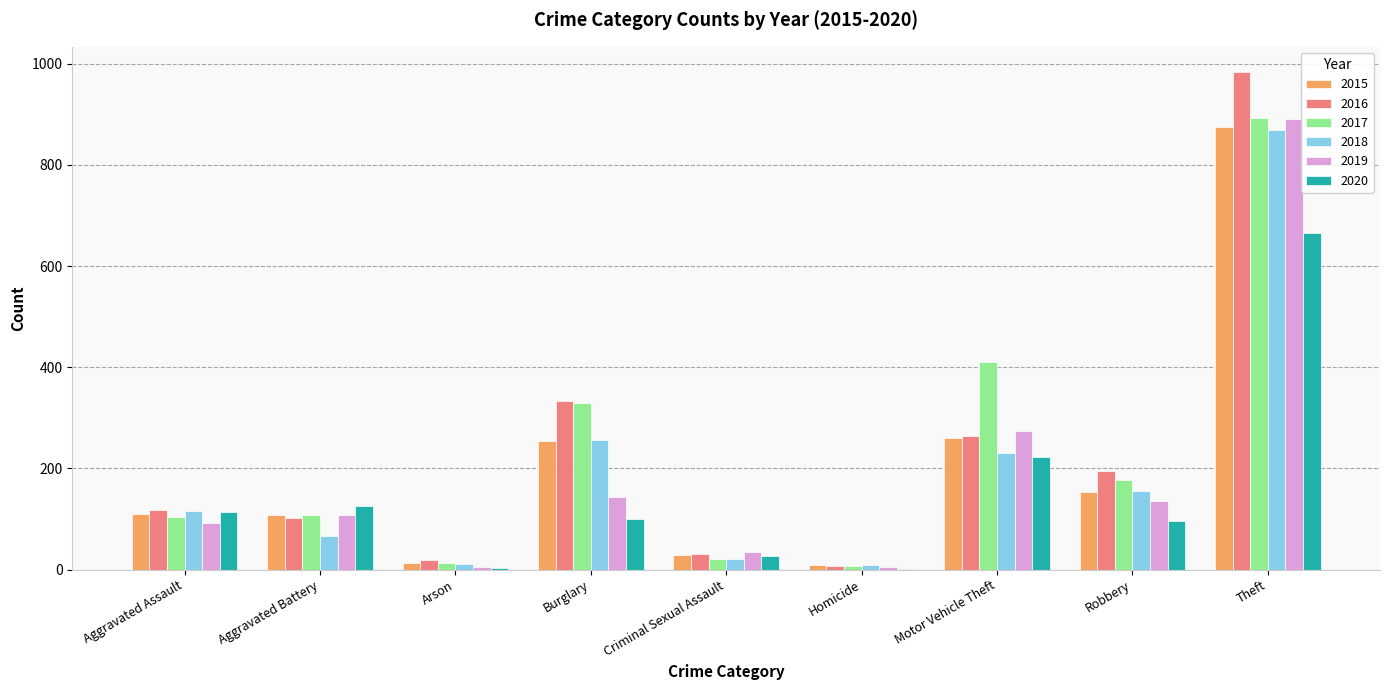

At which category is the sum across all series the highest?

Theft